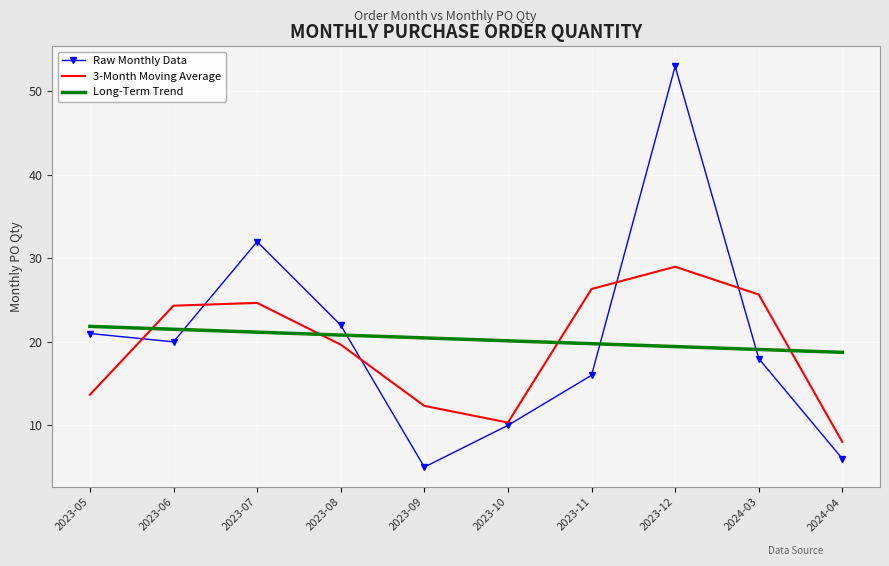

In 3-Month Moving Average, how many points are lower than both neighbors (excluding endpoints)?

1